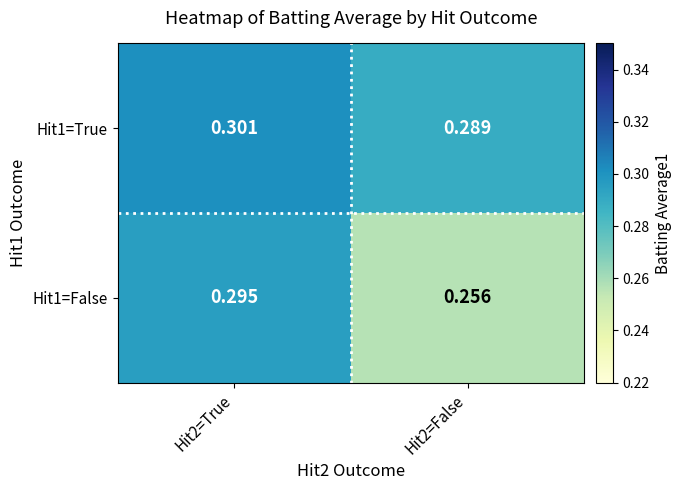

How many categories are shown in the chart?

2